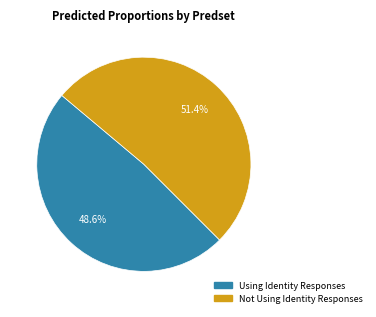

Is it true that Using Identity Responses is 61% of the pie?

False